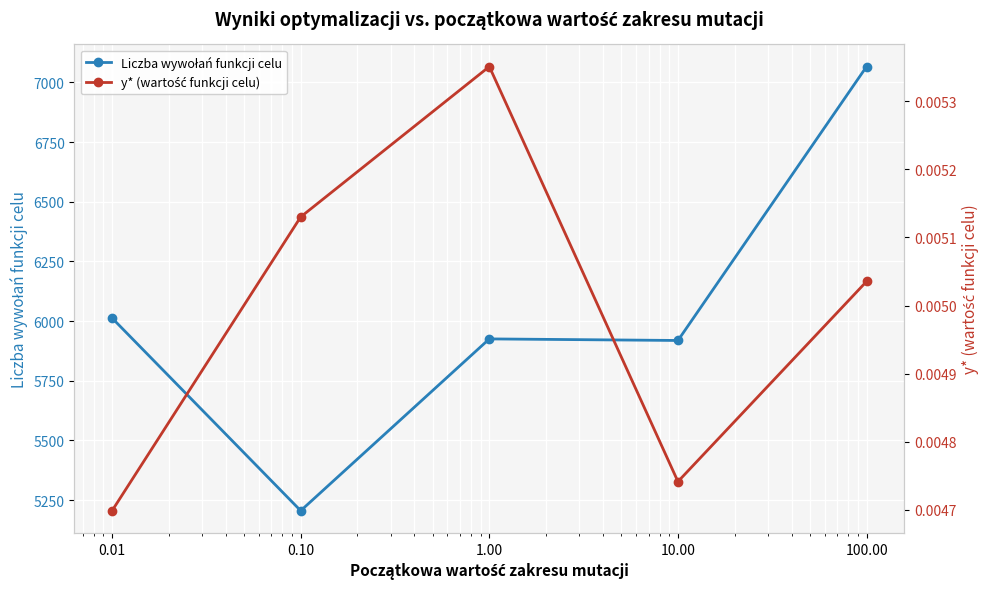

How many lines are shown in the chart?

2